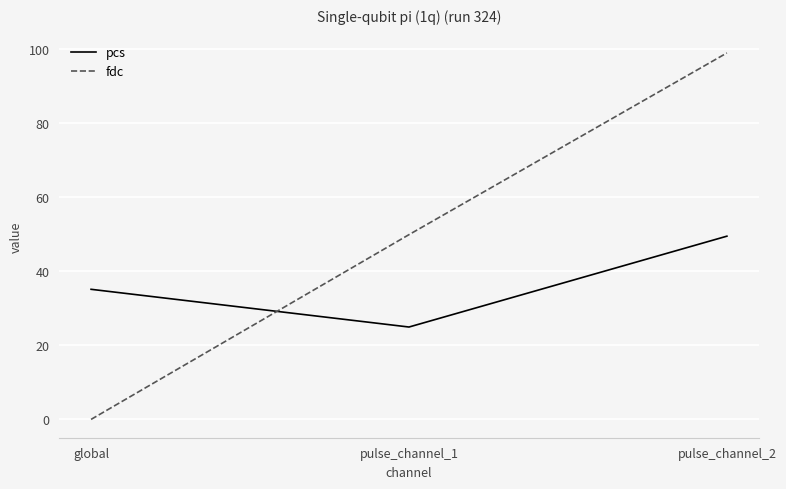

What is the difference between the fdc values at global and pulse_channel_1?

49.8